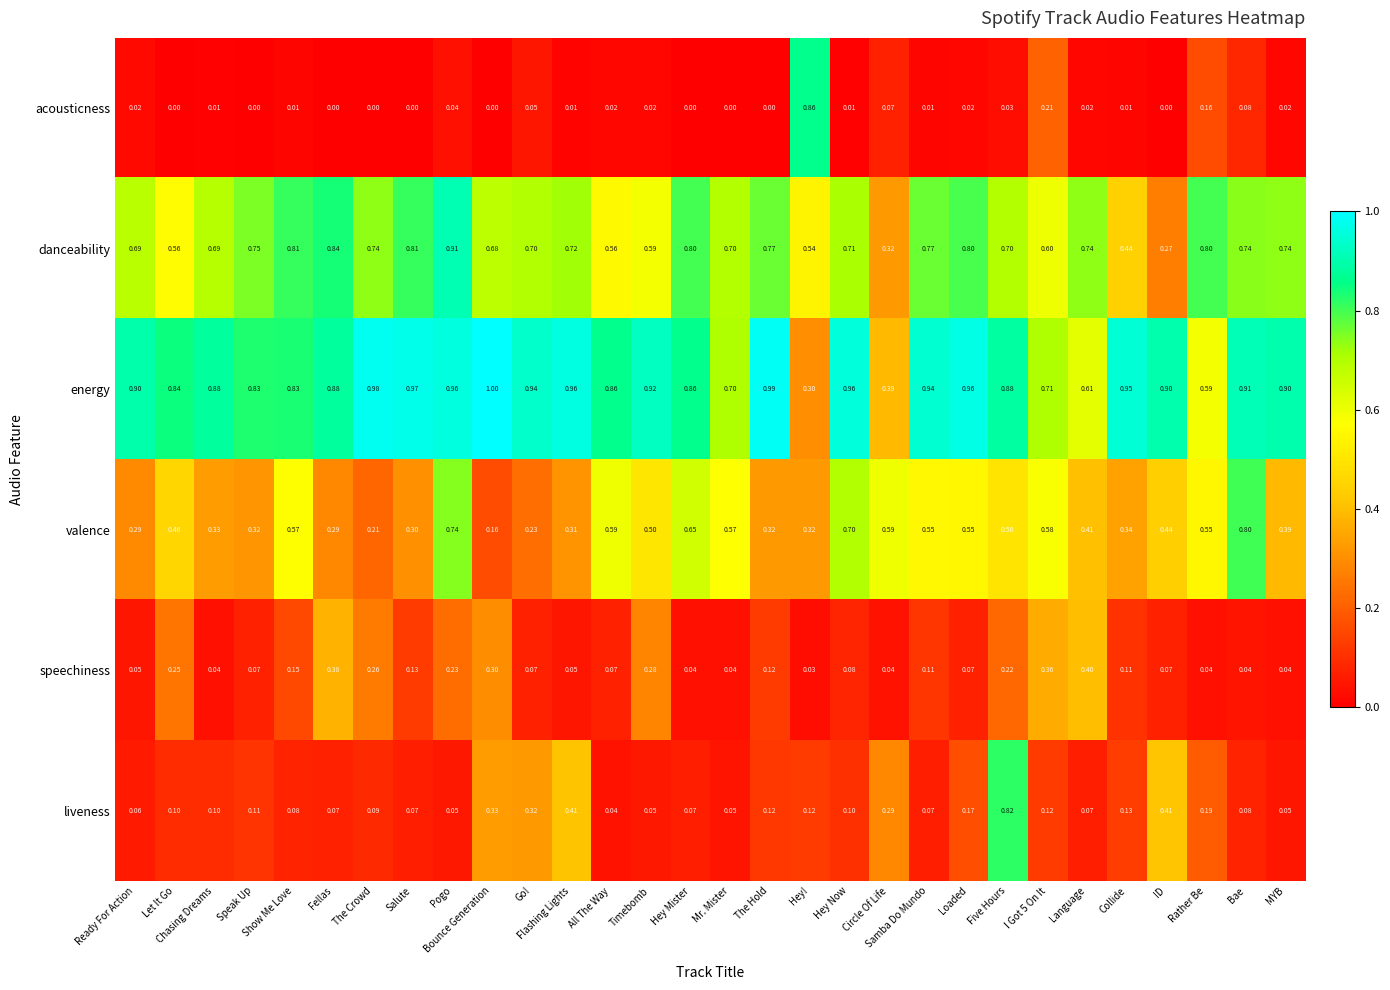

Which series has the widest spread of values?

acousticness